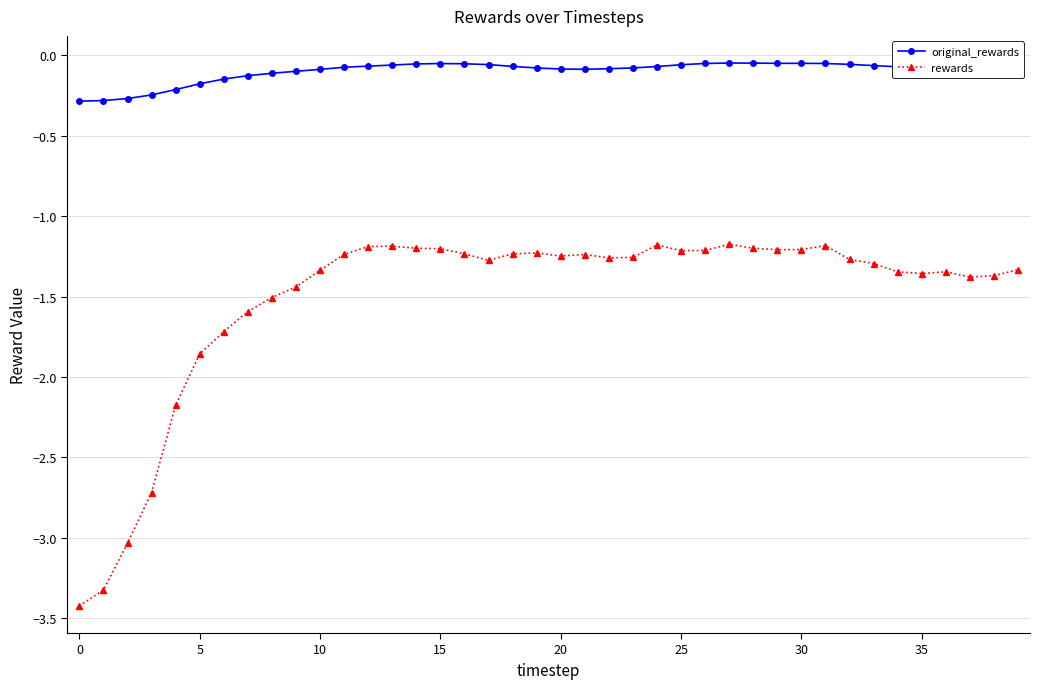

At how many categories does at least one series exceed -2?

40